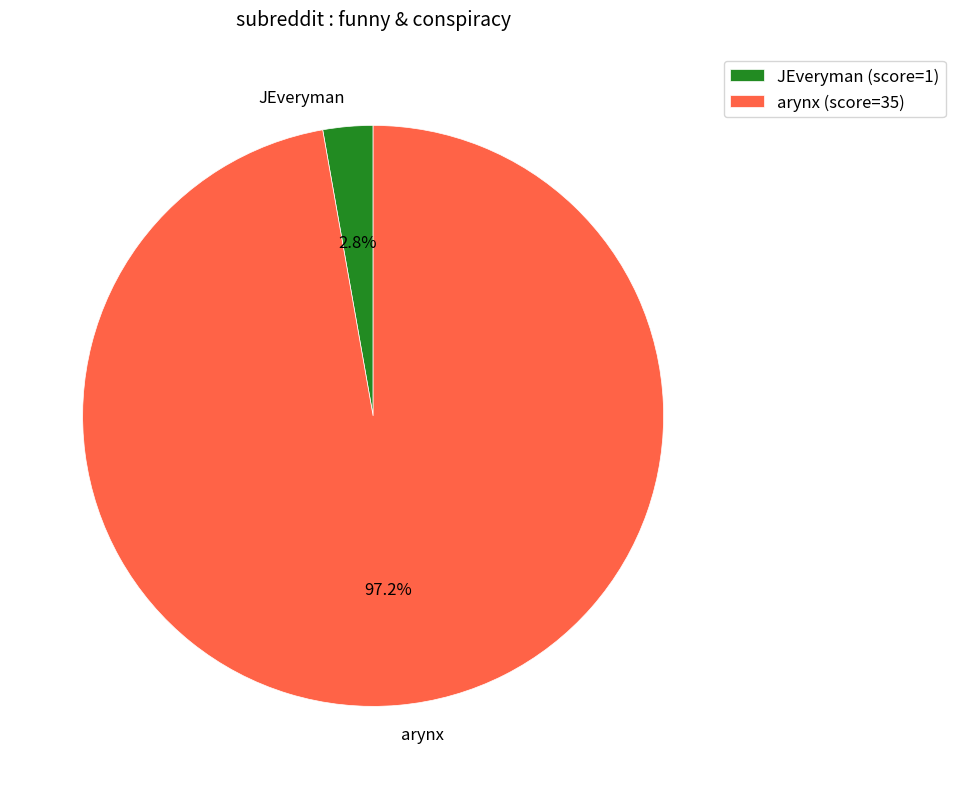

What portion of the pie excludes arynx?

2.8%